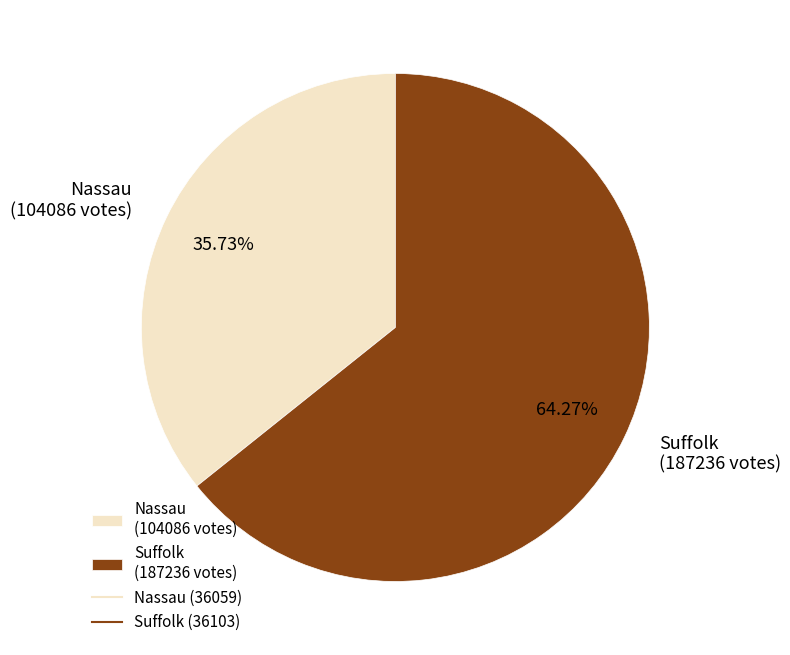

Does any single category account for the majority?

Yes